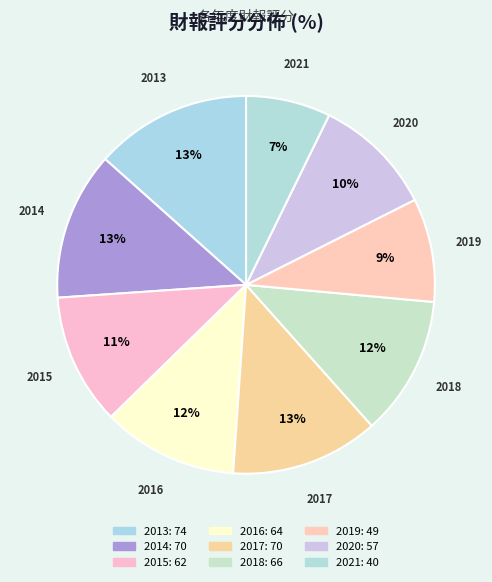

Which slice is the smallest?

2021